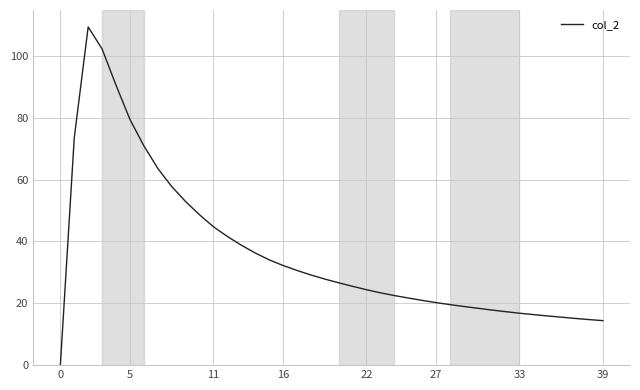

What is the difference between the maximum and minimum values?

109.3